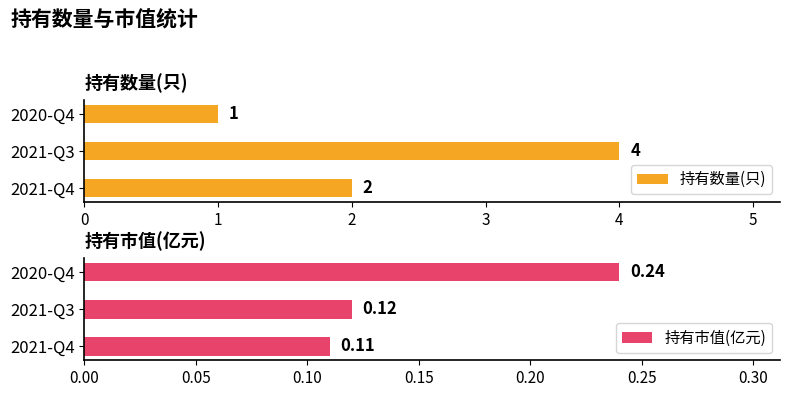

List the series in order of their overall mean, lowest first.

持有市值(亿元), 持有数量(只)